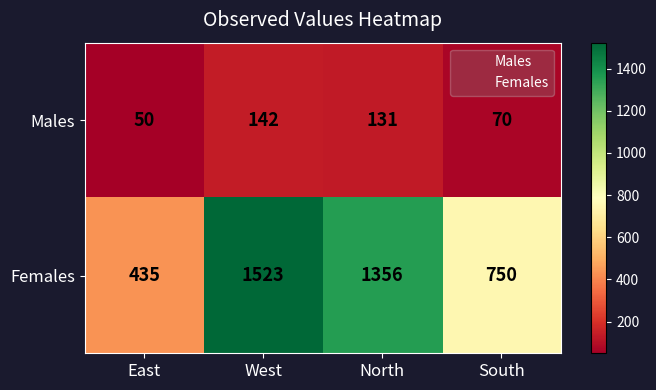

How many series are shown in this chart?

2